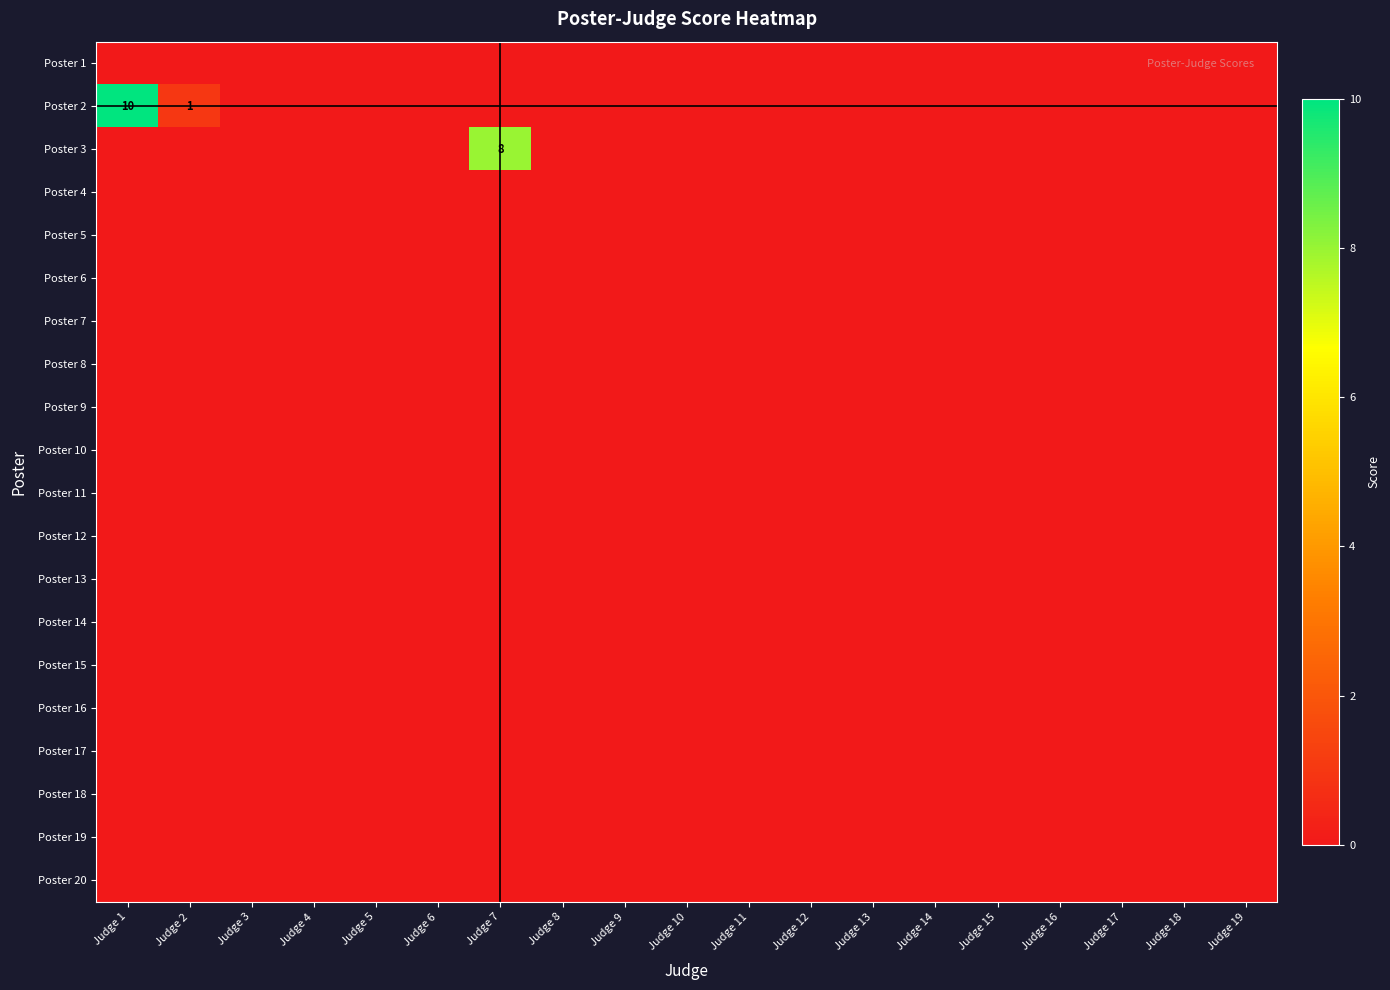

Which series has the largest total across all categories?

Poster 2